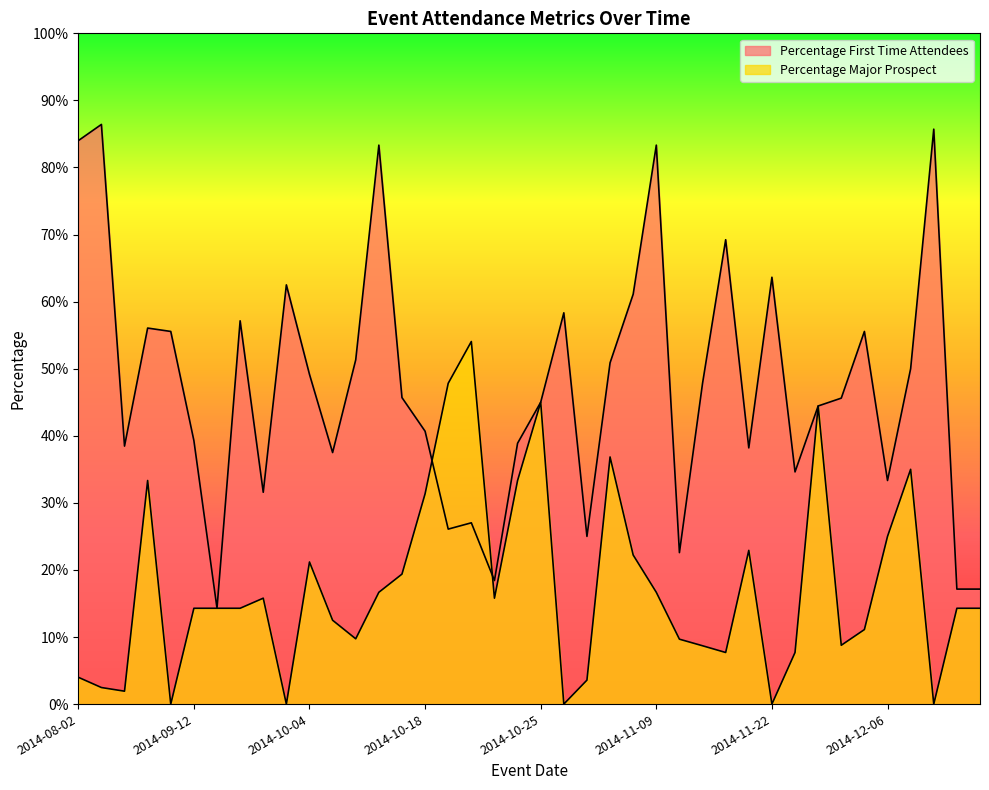

How many lines are shown in the chart?

2